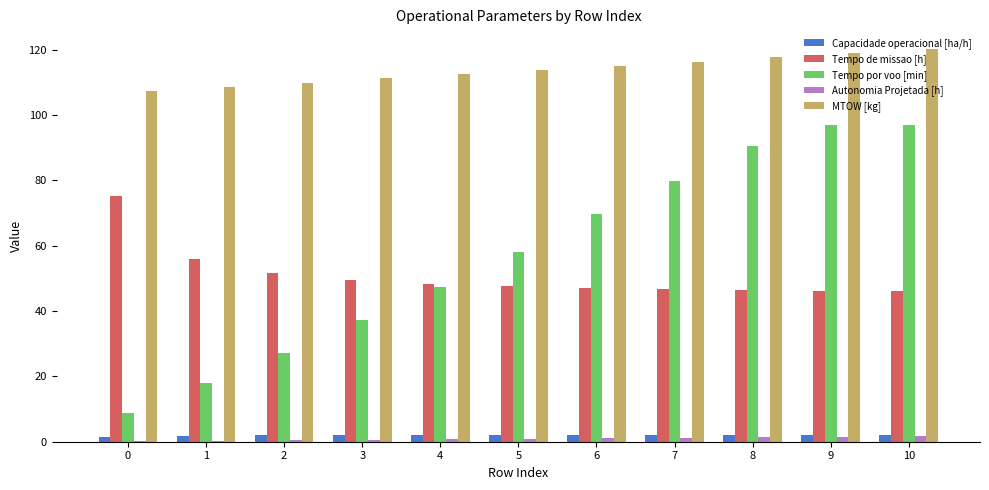

How many groups of bars are there?

11